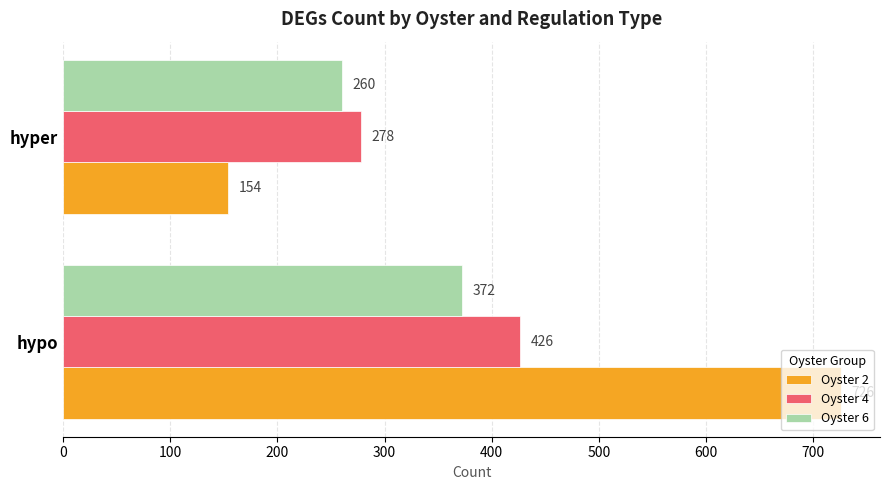

Read the Oyster 6 value at hypo, to the nearest 50.

350